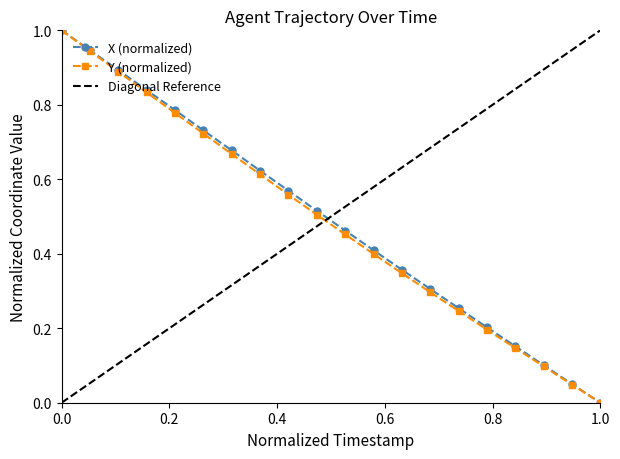

Which series has the largest total across all categories?

X